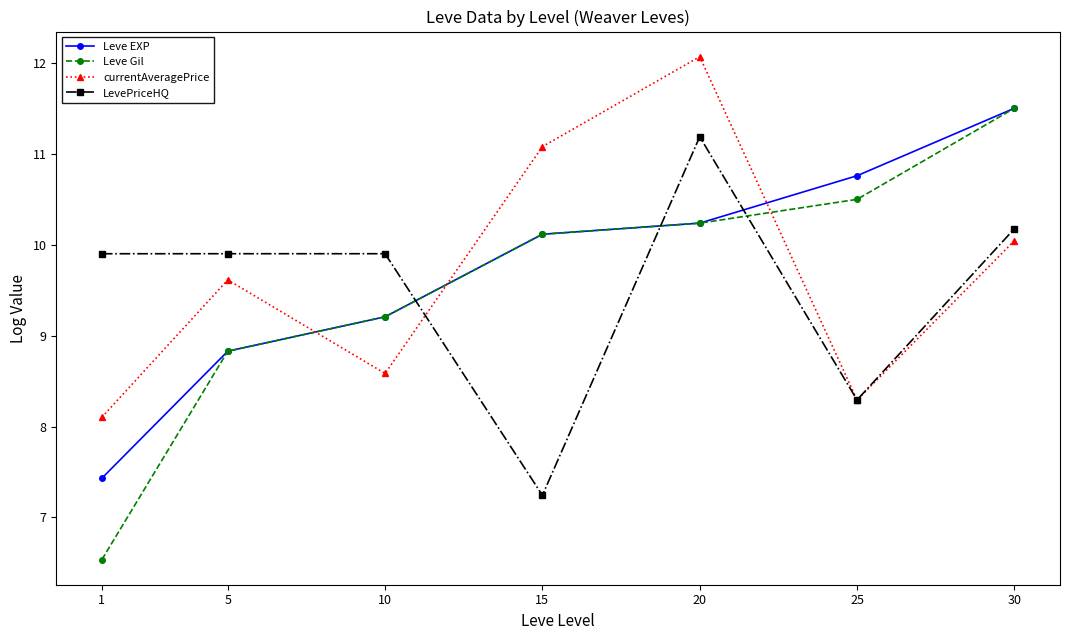

At how many categories does at least one series exceed 8?

7